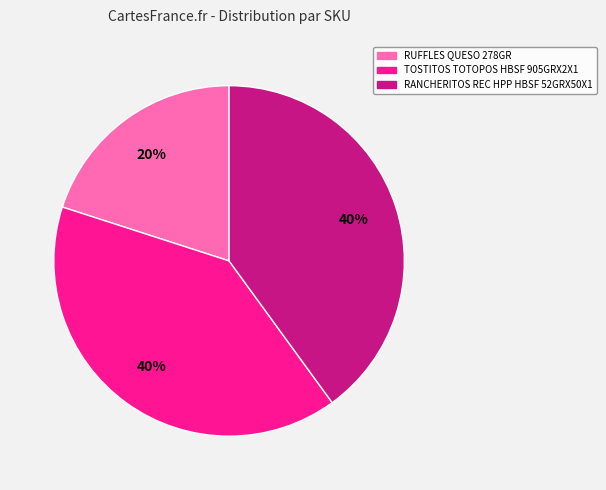

Is the sum of TOSTITOS TOTOPOS HBSF 905GRX2X1 and RUFFLES QUESO 278GR greater than half?

Yes